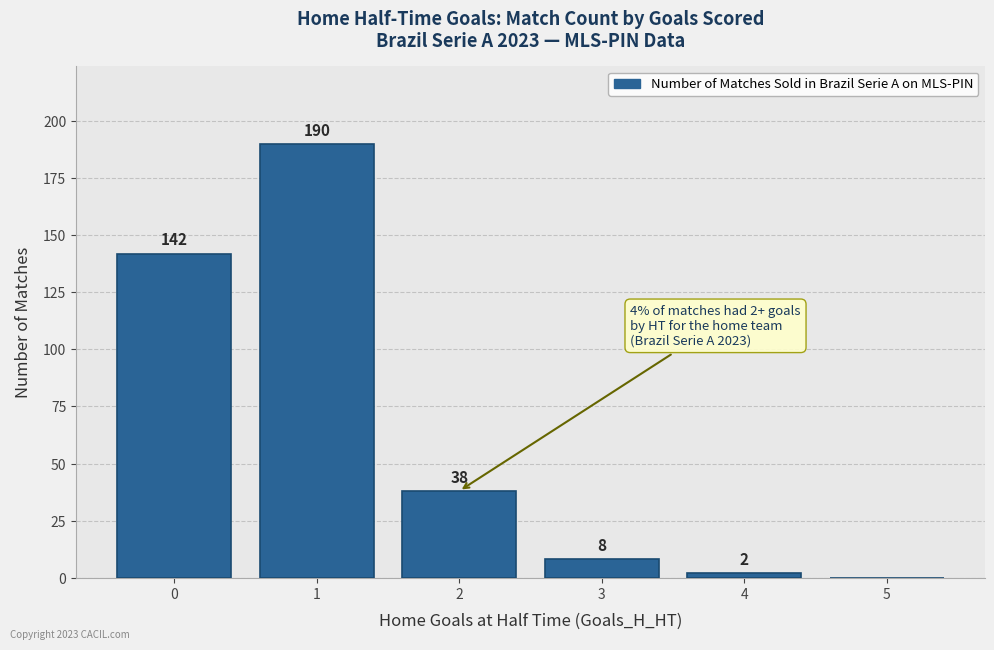

What is the change in value from 1 to 5?

-190